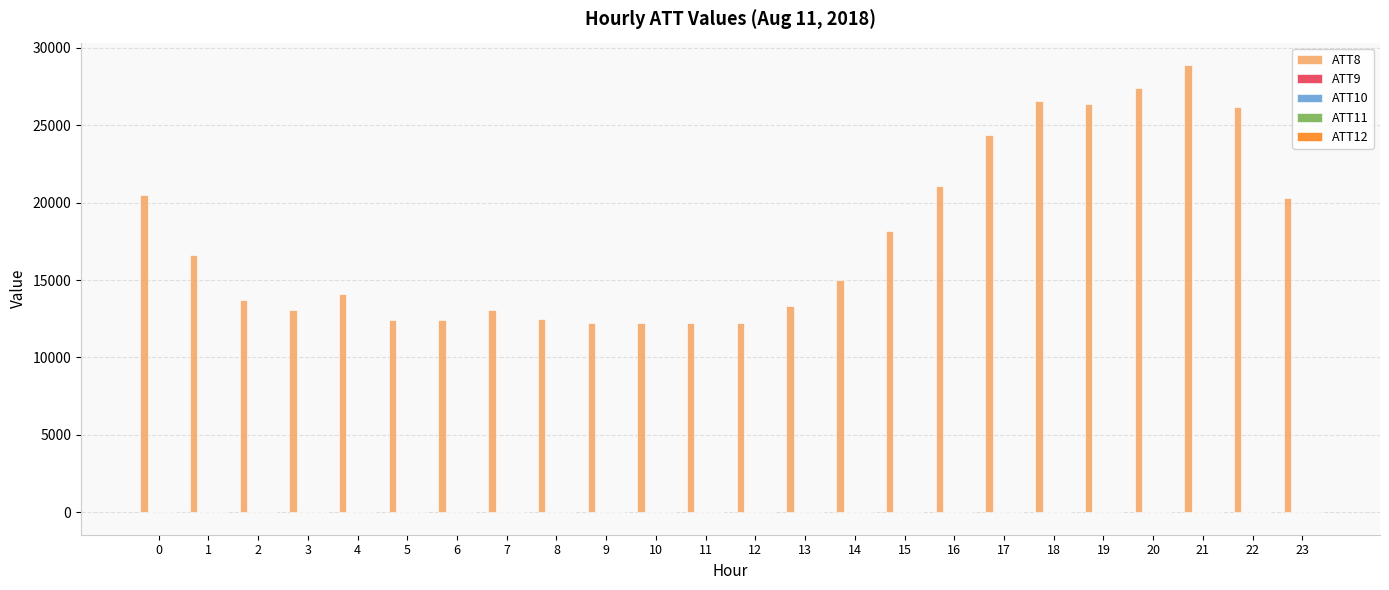

Which series has the largest total across all categories?

ATT8